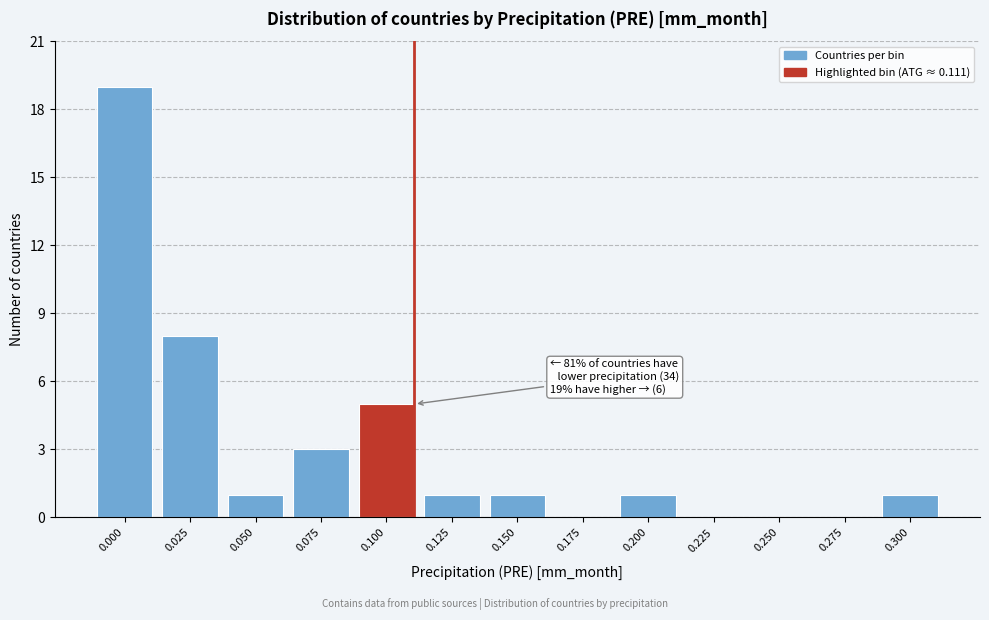

Reading left to right, transcribe all the data shown in this chart.

0.000=19	0.025=8	0.050=1	0.075=3	0.100=5	0.125=1	0.150=1	0.175=0	0.200=1	0.225=0	0.250=0	0.275=0	0.300=1